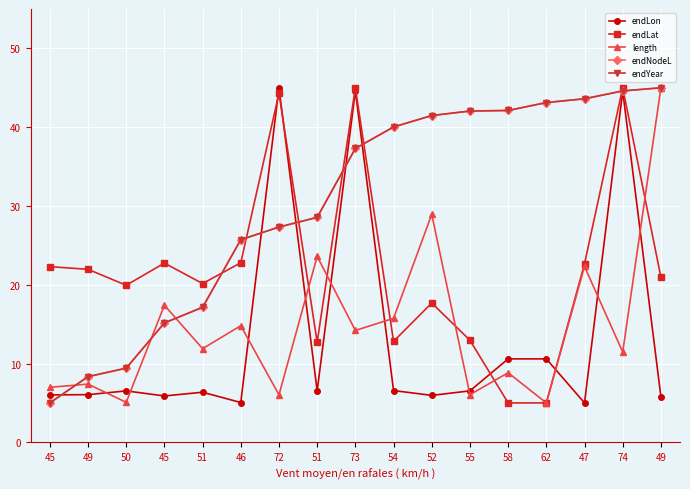

Where do endLon and endYear first cross each other?

45 and 49